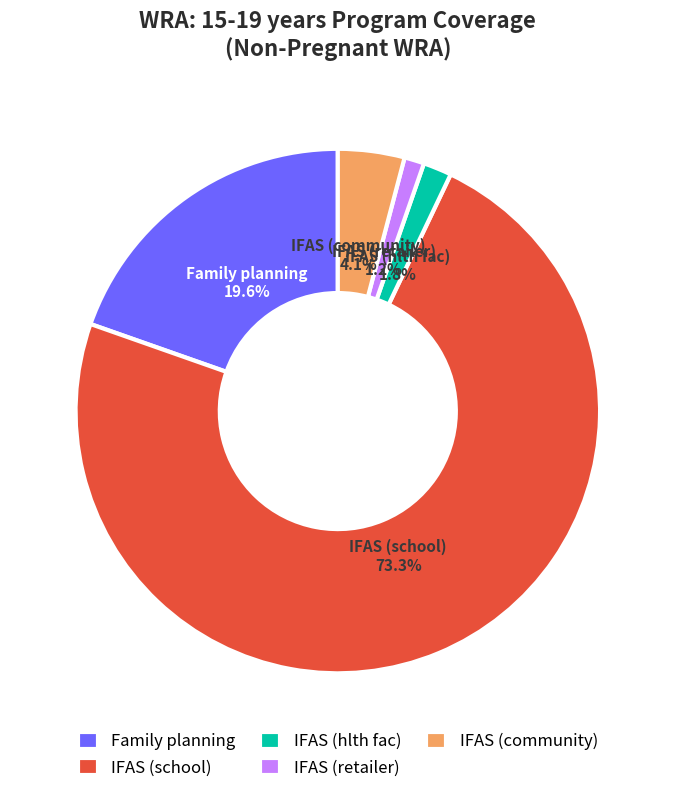

Is there a majority slice in this chart?

Yes